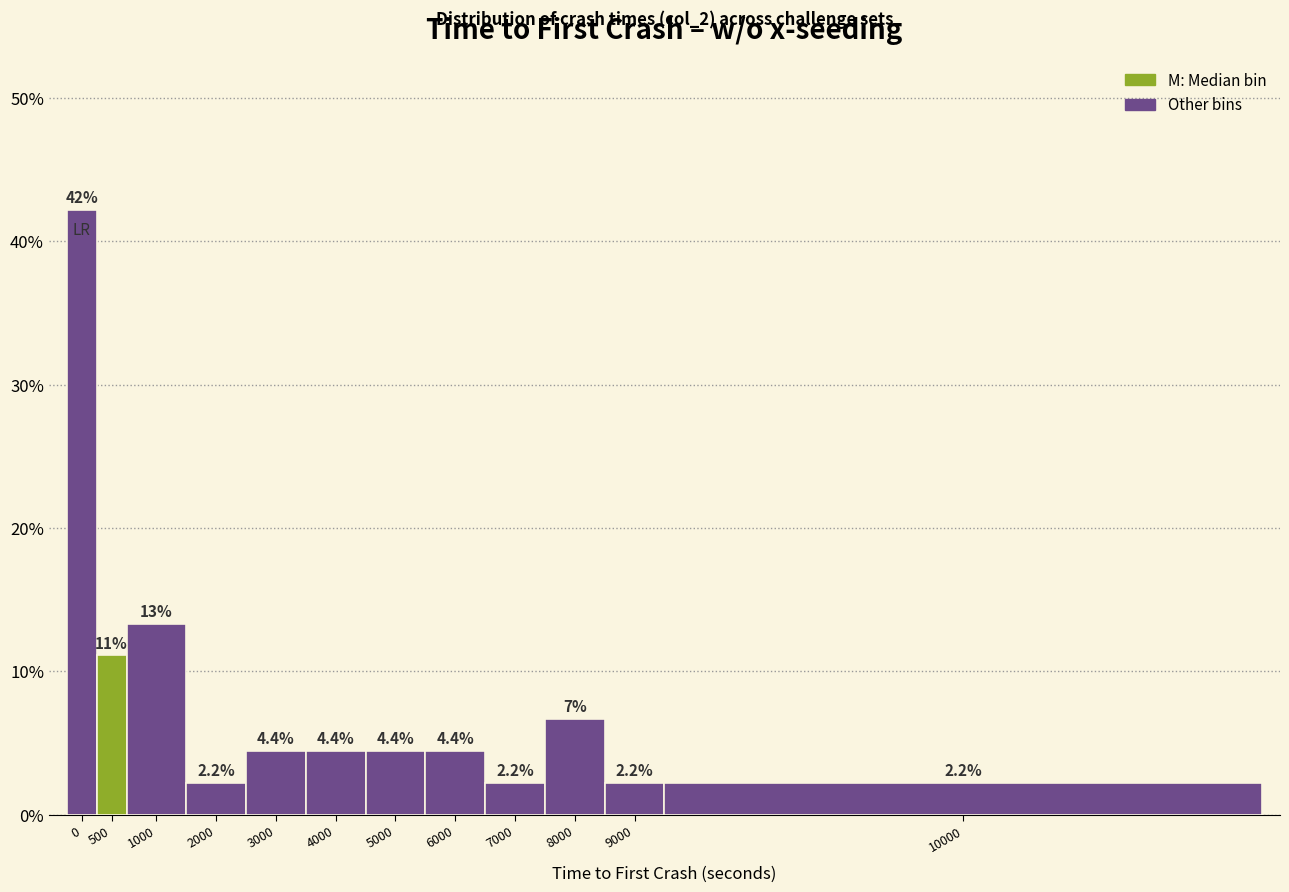

Reading left to right, transcribe all the data shown in this chart.

42.2	11.1	13.3	2.2	4.4	4.4	4.4	4.4	2.2	6.7	2.2	2.2